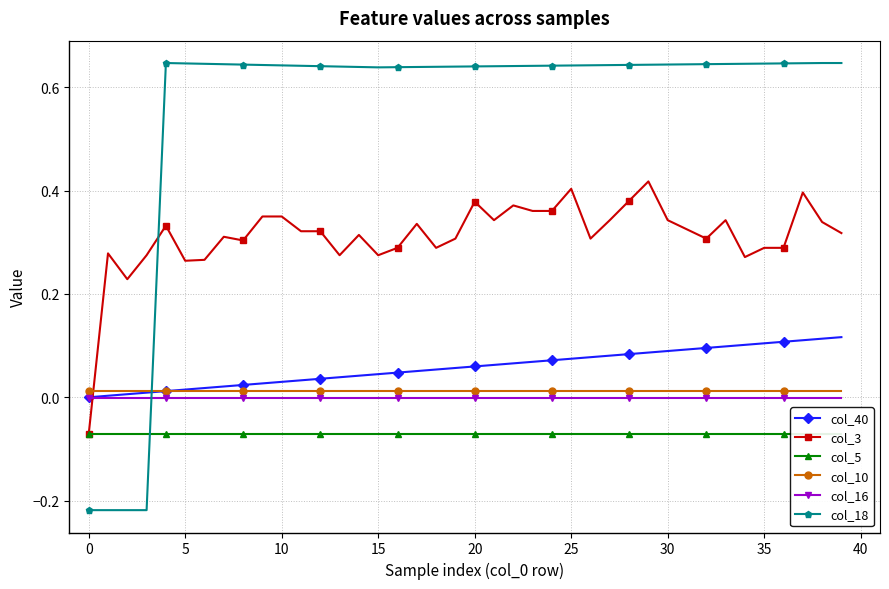

True or false: col_10 and col_16 cross at least once.

False